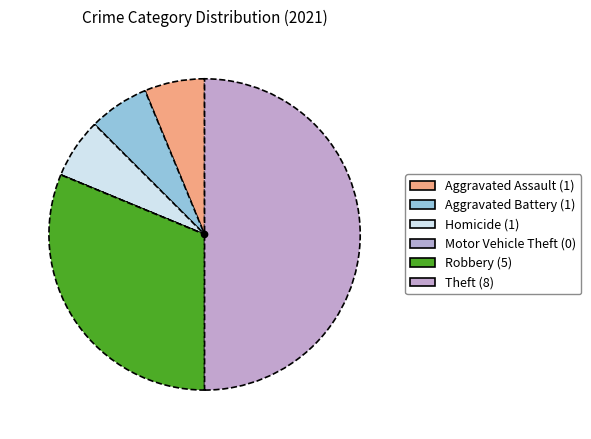

What percentage is the Theft slice, to the nearest percent?

50%